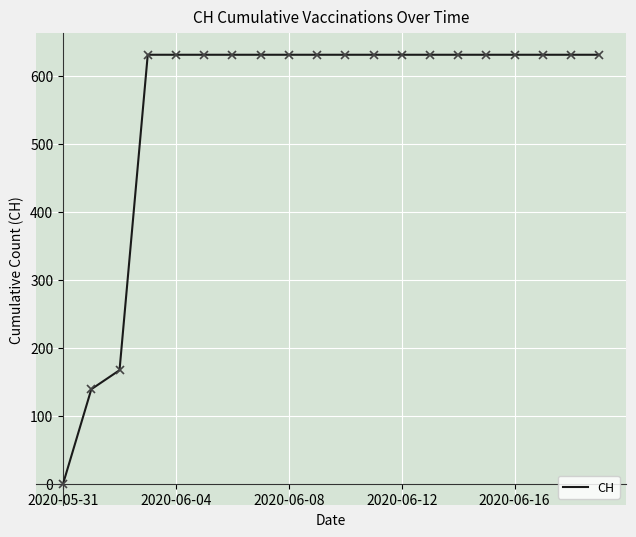

What is the difference between the maximum and minimum values?

631